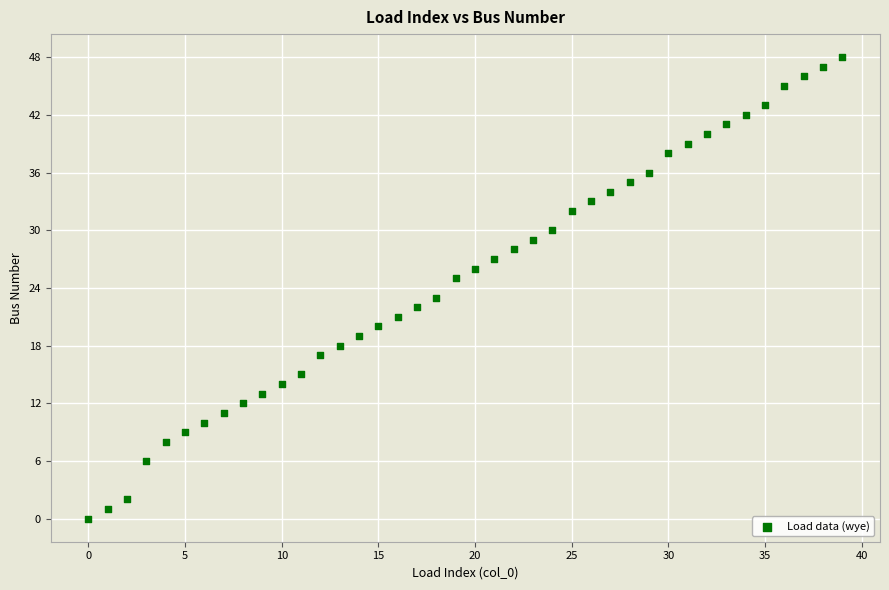

What is the range of Y values (max minus min)?

48